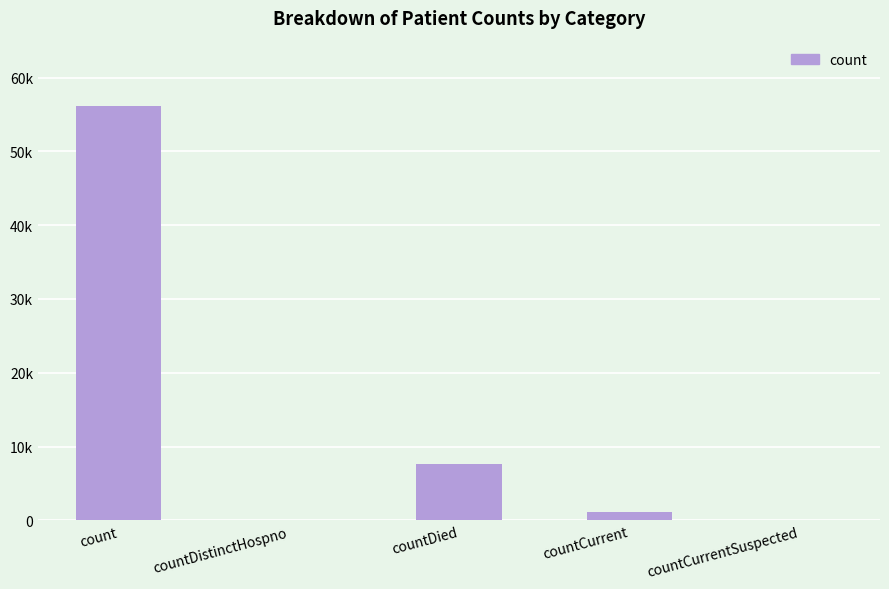

What position from the left is countDied?

3